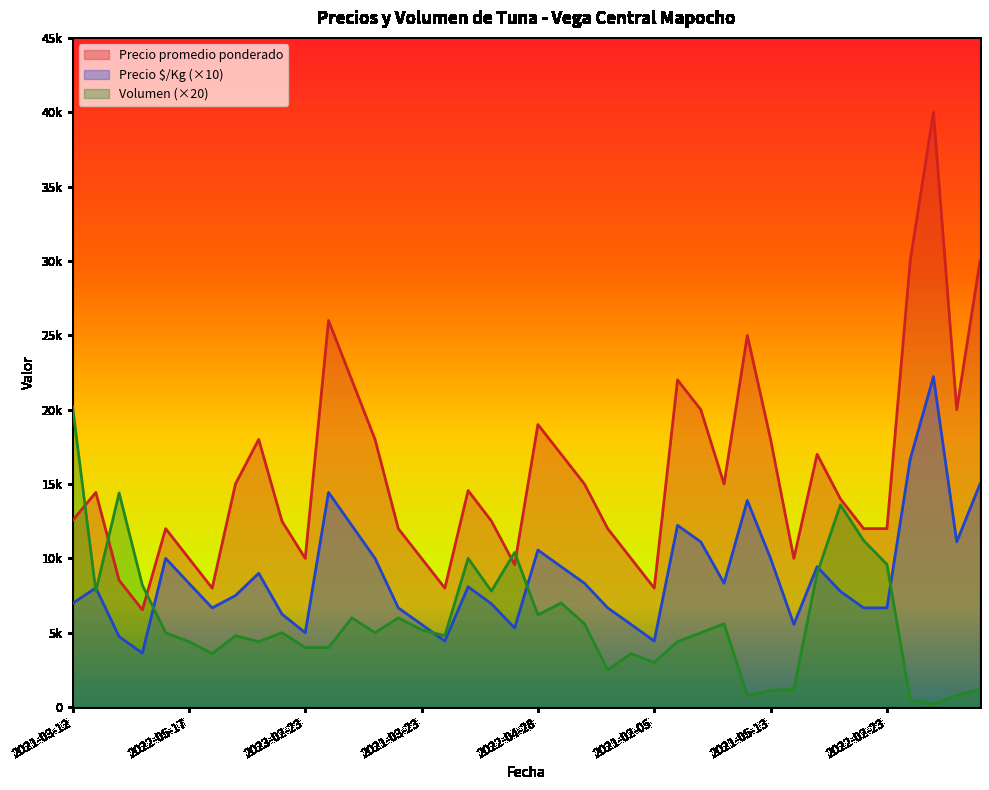

Which series has the largest range (max minus min)?

Precio promedio ponderado